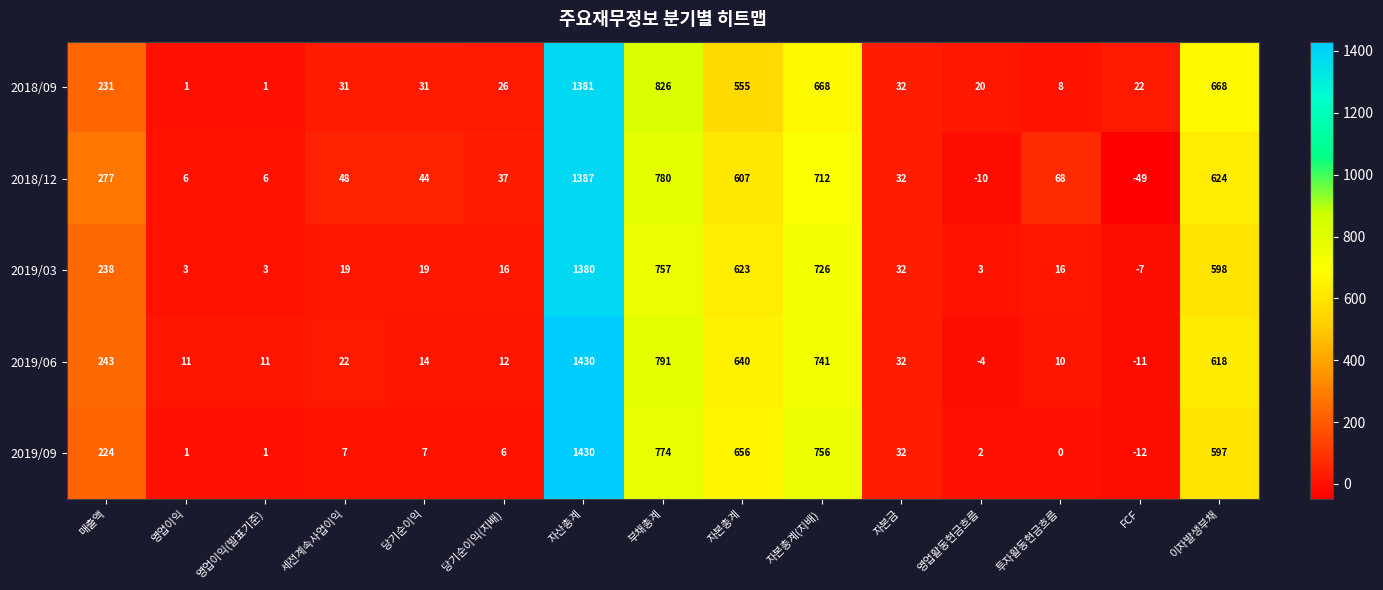

What is the spread (max minus min) of values at 자본총계(지배)?

88